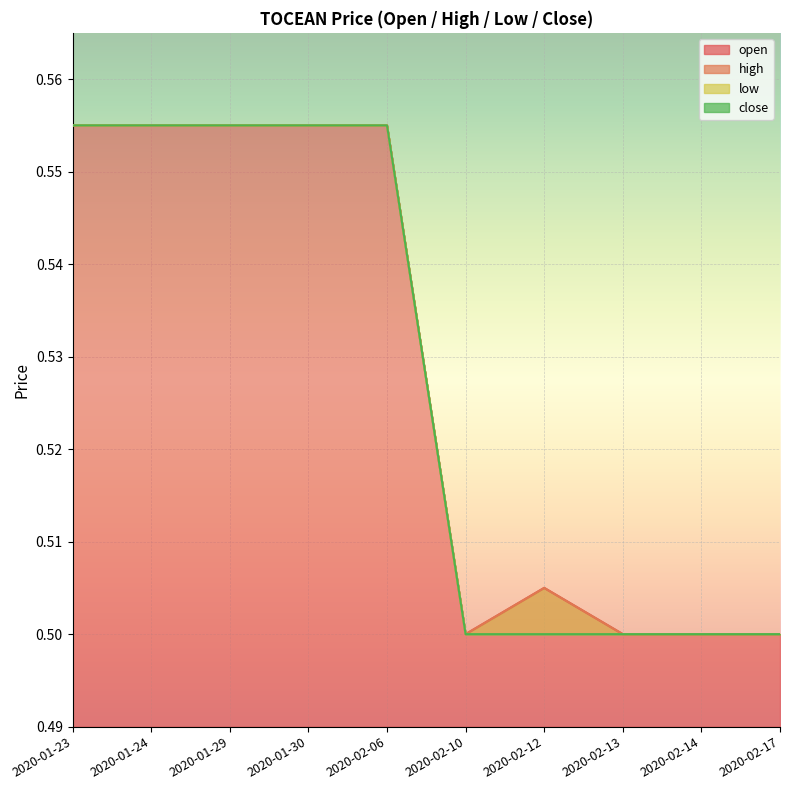

List the series in order of their peak value, highest first.

open, high, low, close